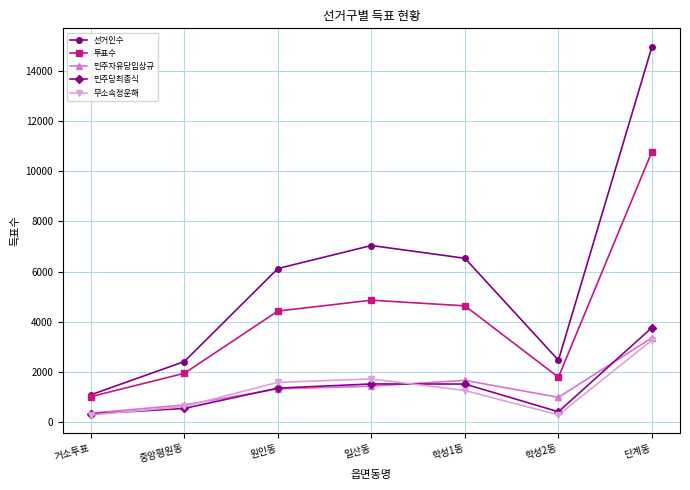

Does the chart have visible grid lines?

Yes